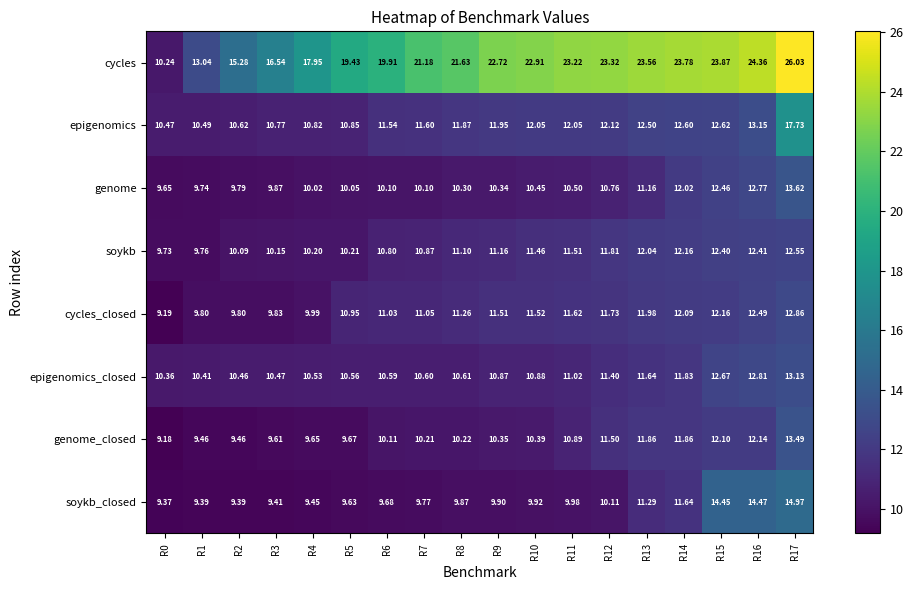

Between R10 and R15, which series saw the biggest shift?

soykb_closed